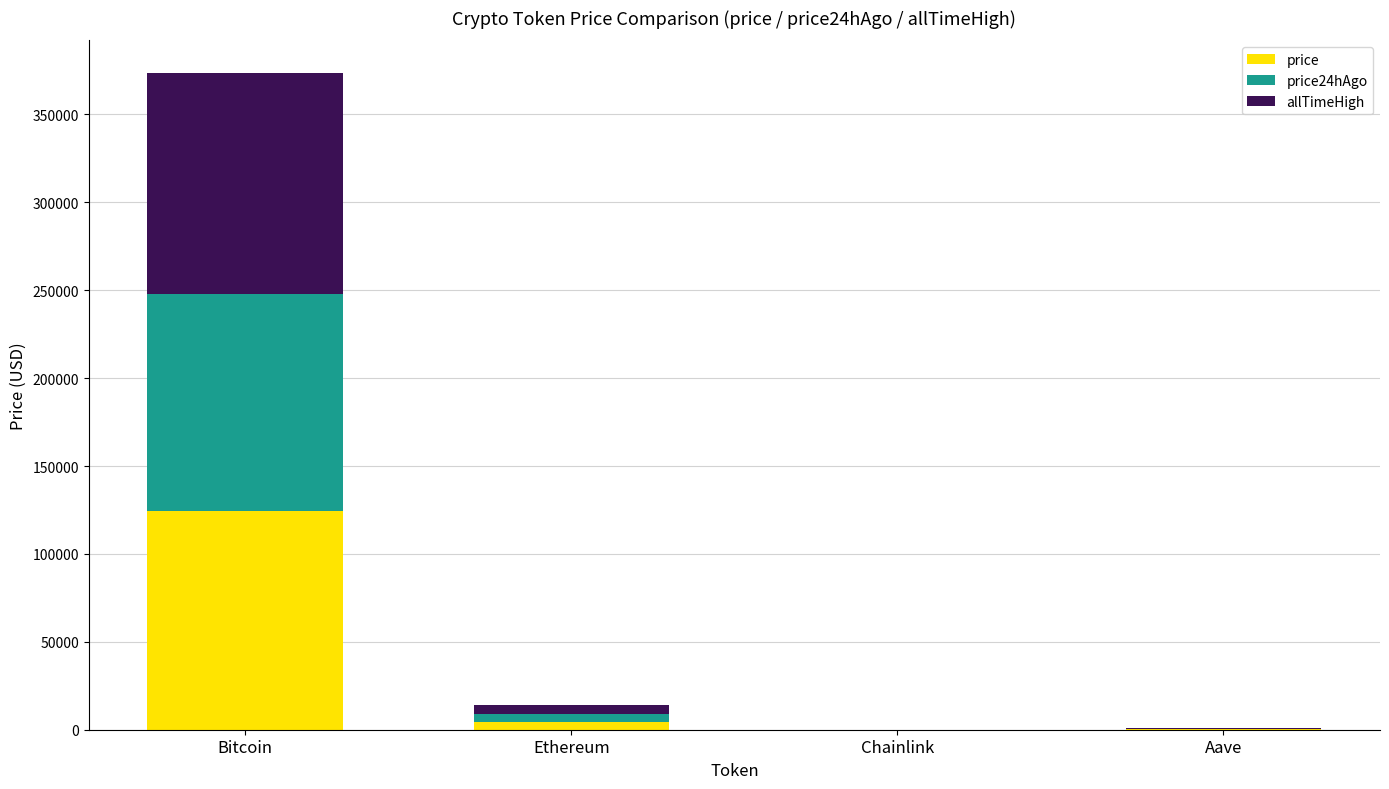

What is the total value across all series at Bitcoin?

373472.0